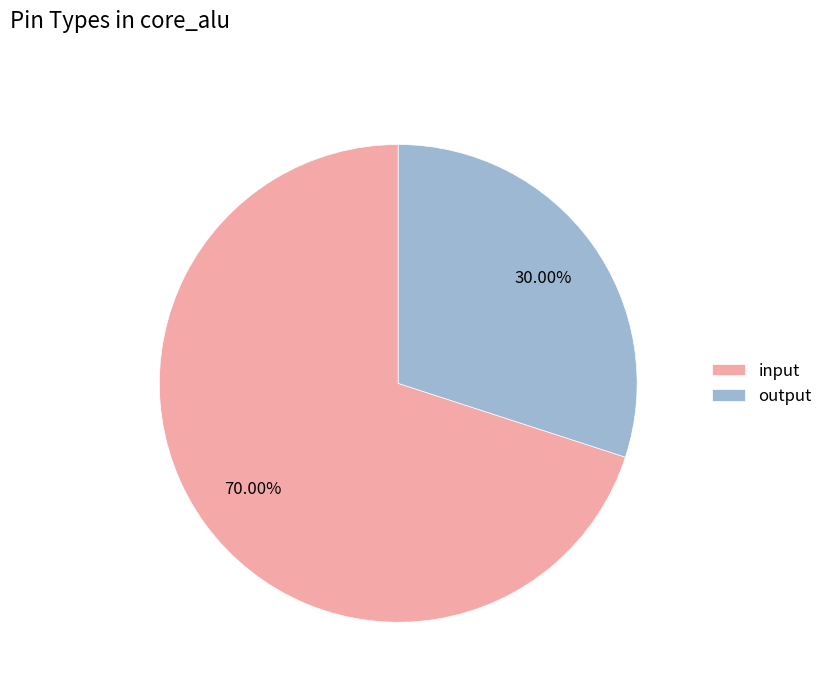

What percentage is the output slice, to the nearest percent?

30%